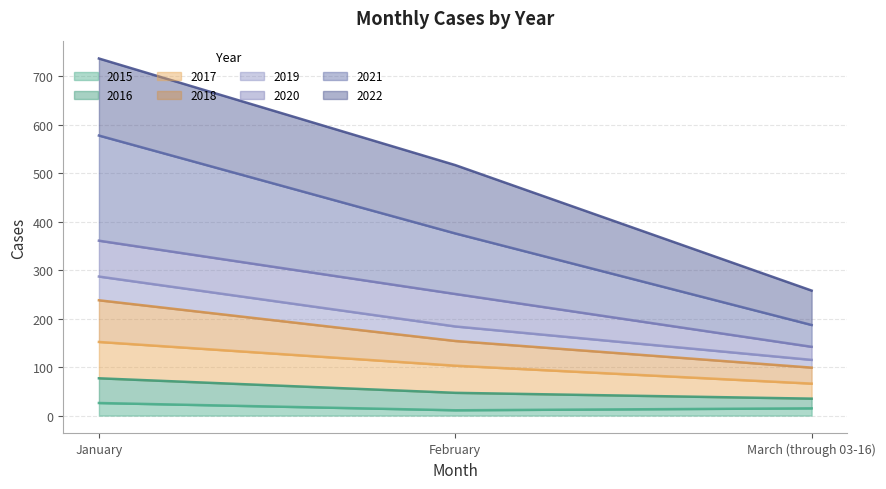

At which category does the chart reach its minimum across all series?

February